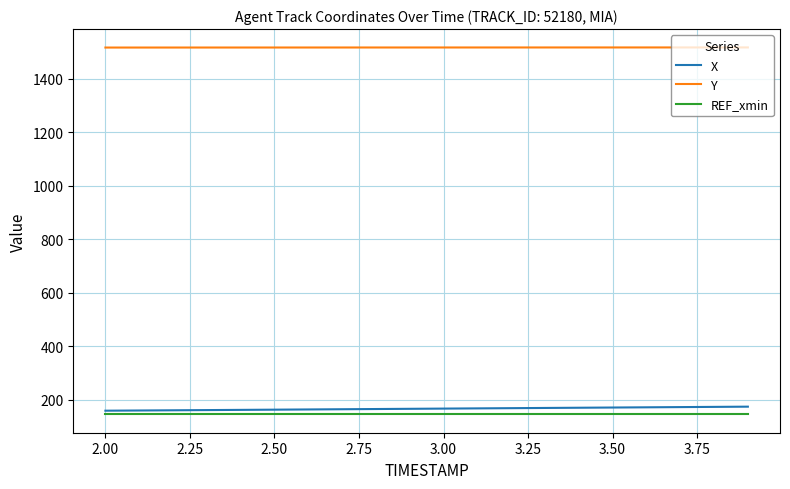

True or false: X and Y cross at least once.

False